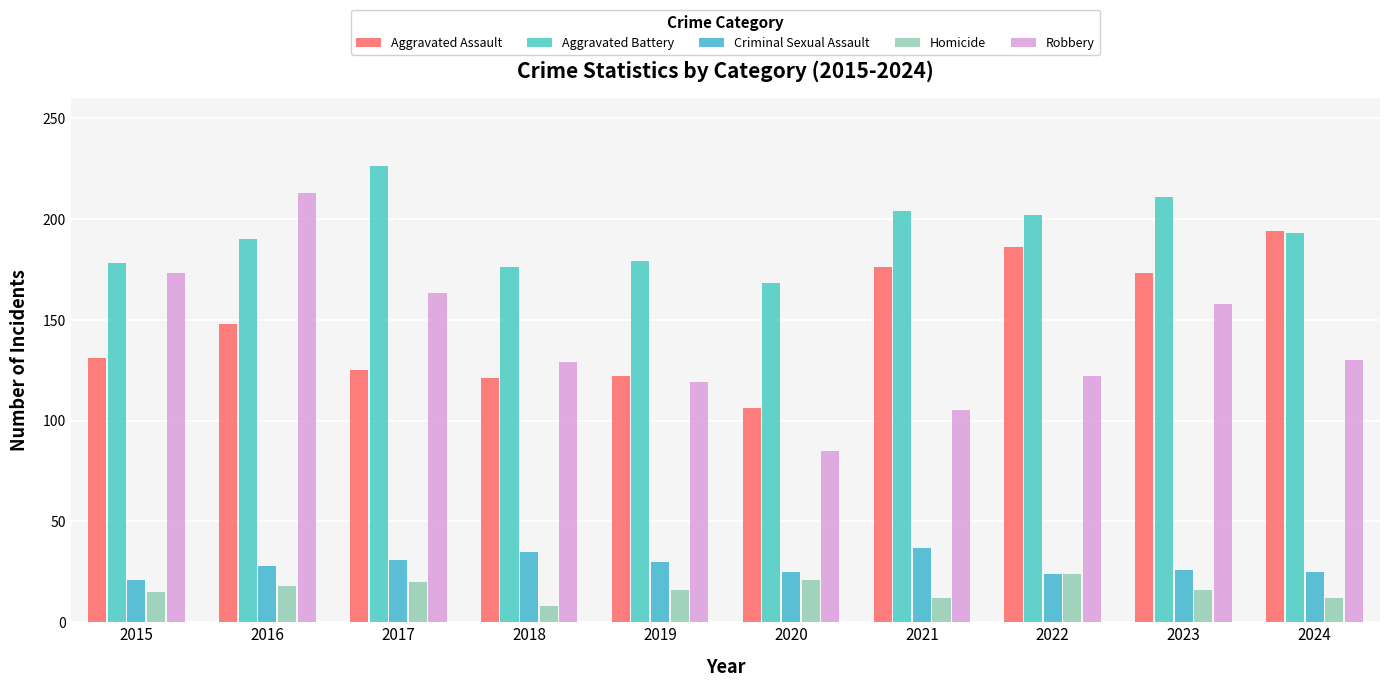

List the series in order of their peak value, highest first.

Aggravated Battery, Robbery, Aggravated Assault, Criminal Sexual Assault, Homicide